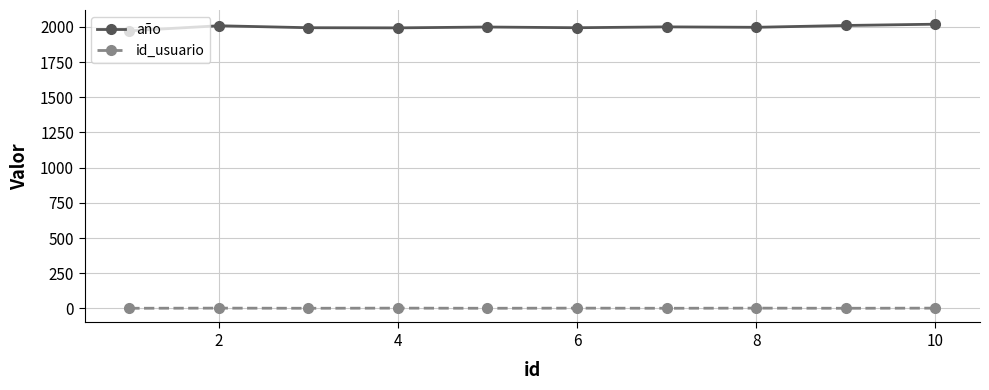

True or false: año has more than 0 points higher than both neighbors.

True